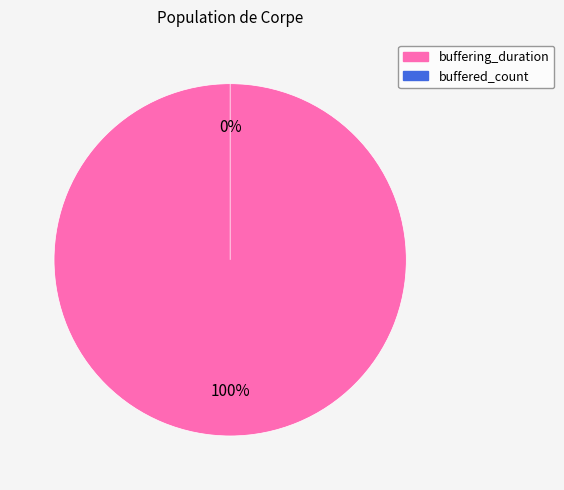

How many slices are in this pie chart?

2